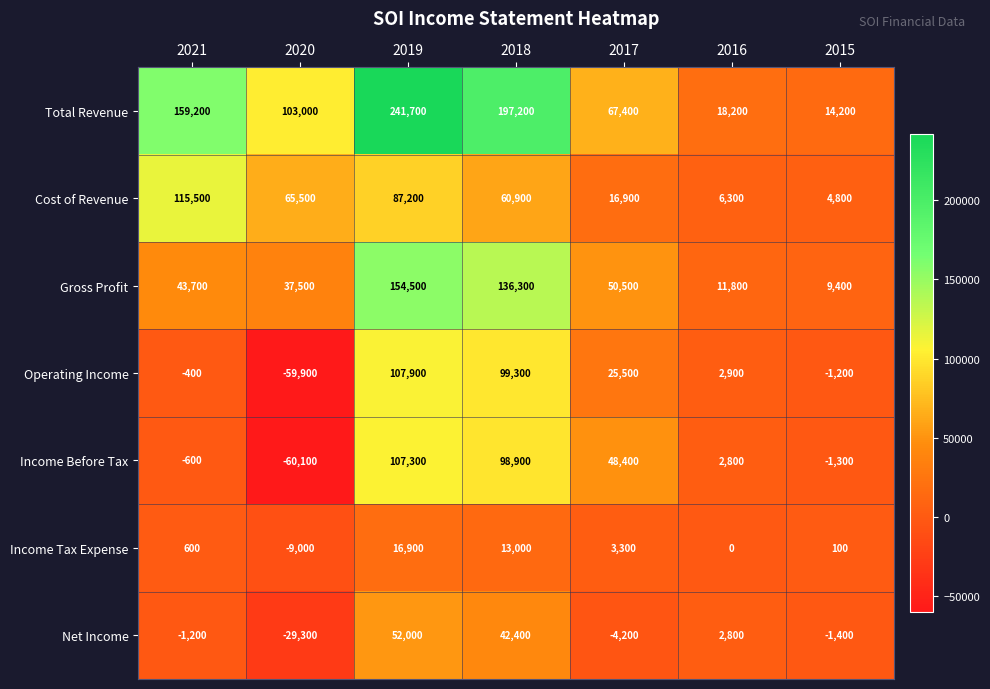

At which label is Income Tax Expense closest to 3950?

2017